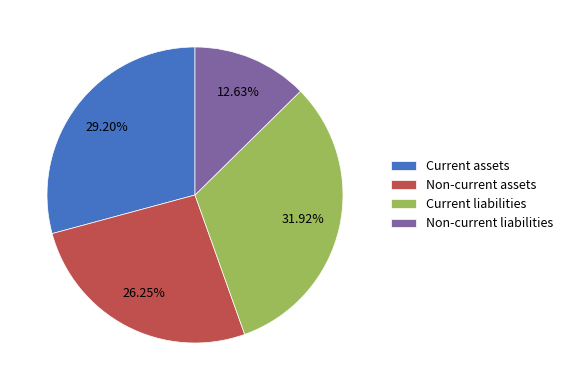

To the nearest percent, what is the average slice percentage?

25%